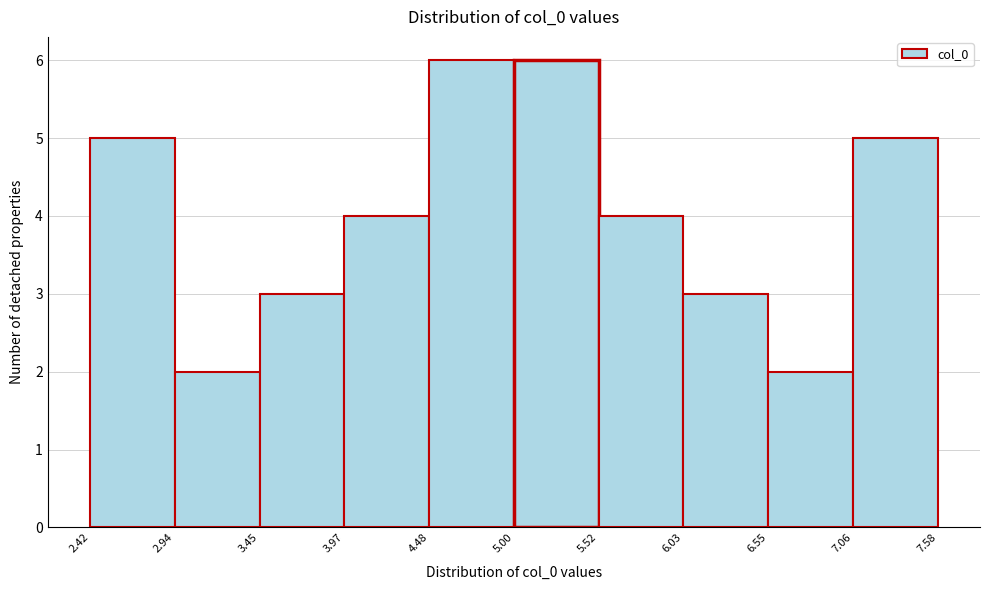

Reading left to right, list every bar in this chart as the range it spans on the x-axis followed by its height. The values are not printed on the chart, so give them approximately, as read against the axis.

2.42 to 2.94: 5
2.94 to 3.45: 2
3.45 to 3.97: 3
3.97 to 4.48: 4
4.48 to 5.00: 6
5.00 to 5.52: 6
5.52 to 6.03: 4
6.03 to 6.55: 3
6.55 to 7.06: 2
7.06 to 7.58: 5